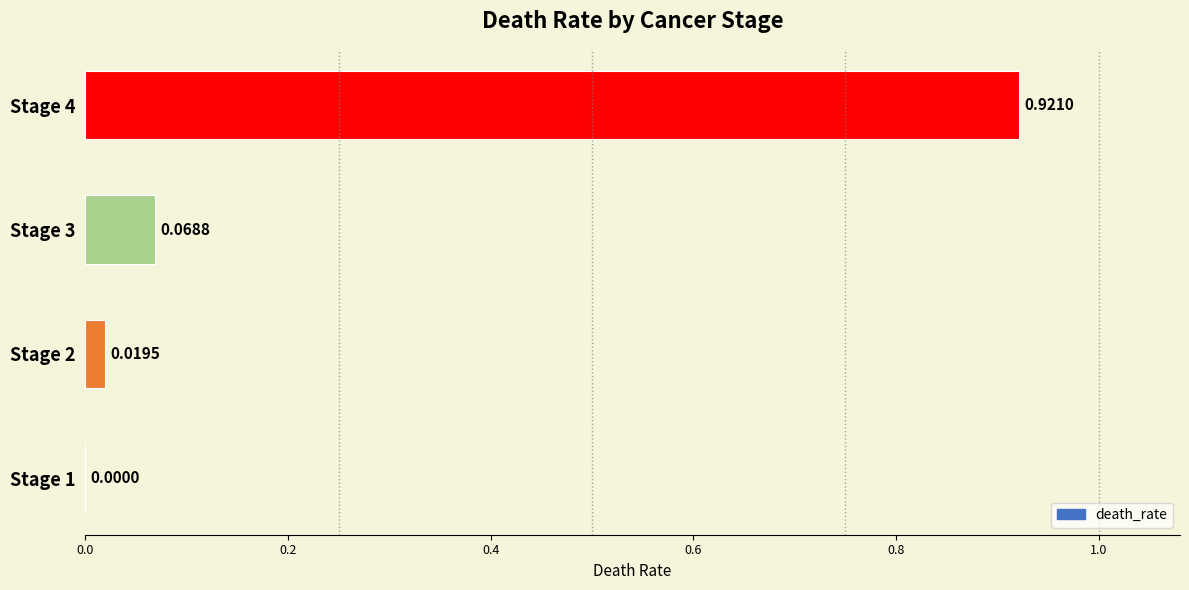

What is the sum of all values?

1.0